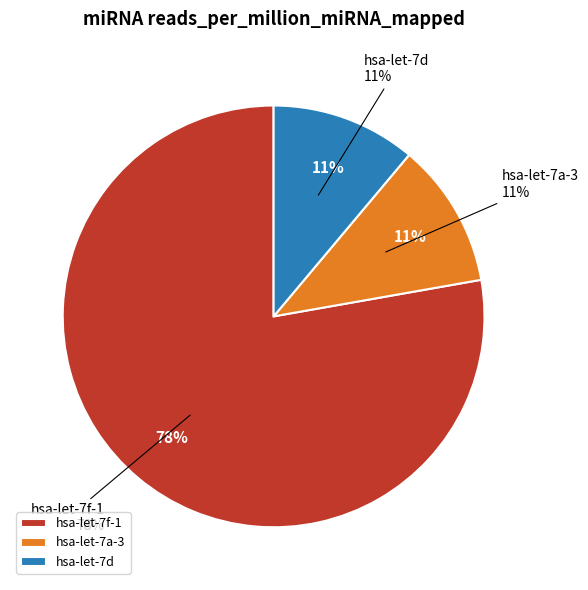

What is the largest slice in the pie chart?

hsa-let-7f-1